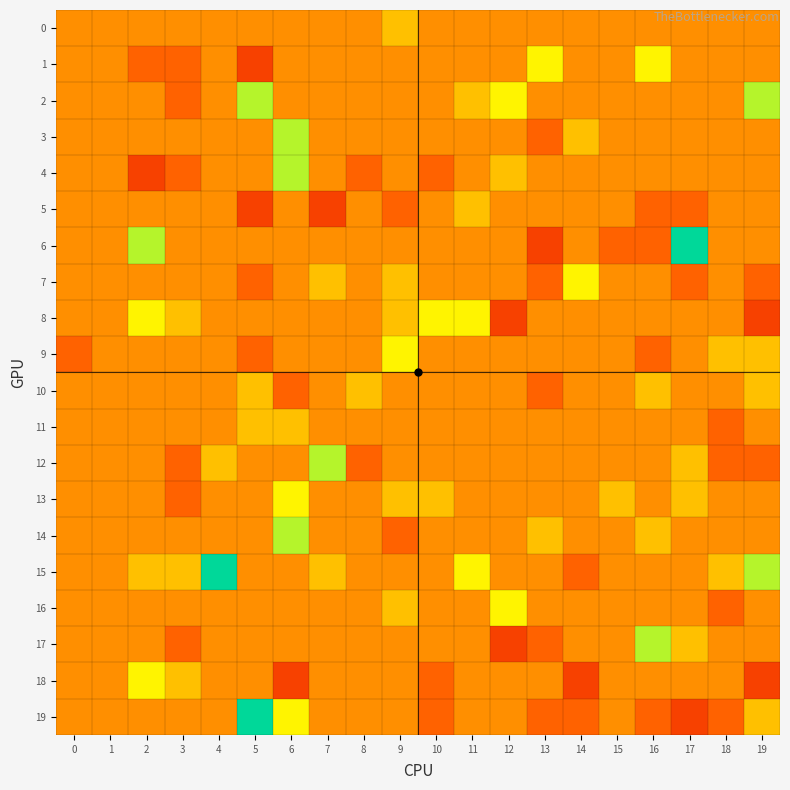

How many data points does each series have?

20